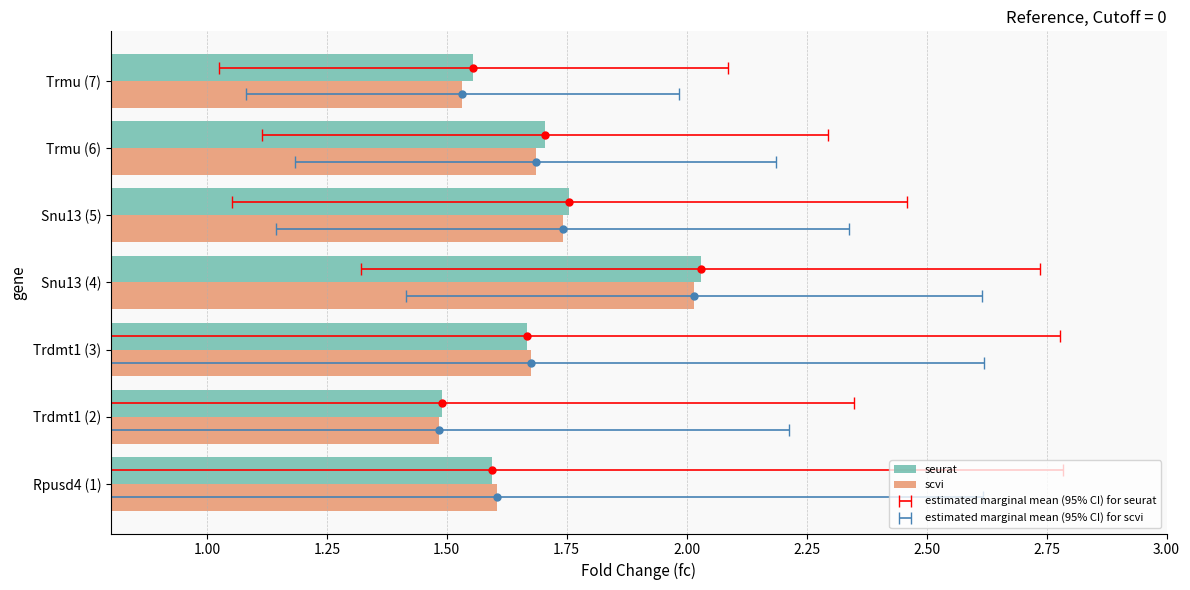

What are all the series names shown in the legend?

seurat, scvi